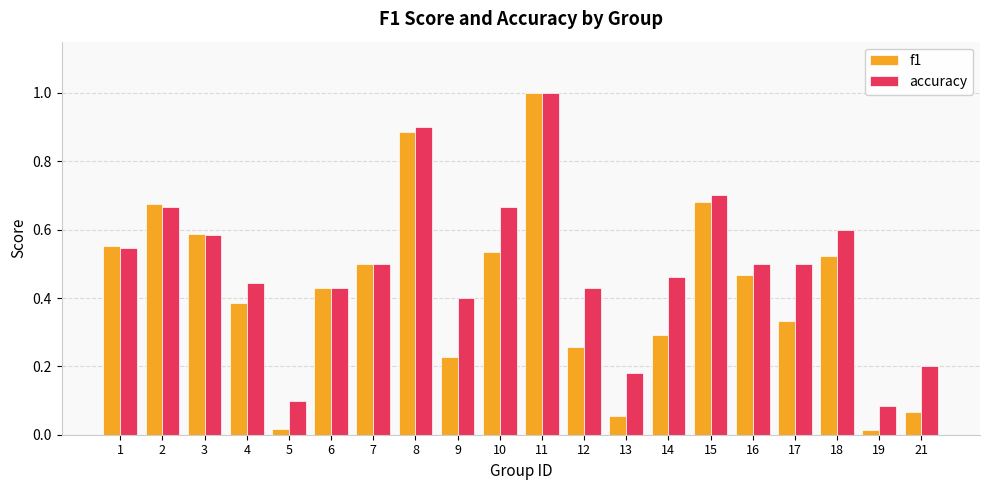

How many bars are there in each group?

2